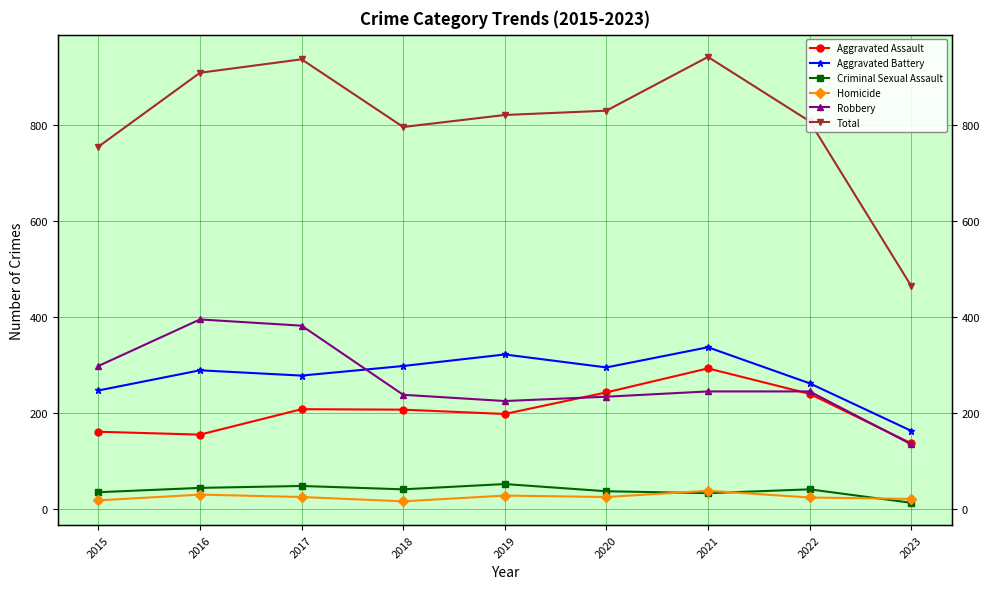

Reading right to left, extract all data points from this chart.

Aggravated Assault: 2023=136	2022=239	2021=292	2020=242	2019=197	2018=206	2017=207	2016=154	2015=160
Aggravated Battery: 2023=162	2022=261	2021=336	2020=294	2019=321	2018=297	2017=277	2016=288	2015=246
Criminal Sexual Assault: 2023=12	2022=40	2021=32	2020=36	2019=51	2018=40	2017=47	2016=43	2015=34
Homicide: 2023=20	2022=23	2021=37	2020=24	2019=27	2018=15	2017=24	2016=29	2015=17
Robbery: 2023=134	2022=244	2021=244	2020=233	2019=224	2018=237	2017=381	2016=394	2015=297
Total: 2023=464	2022=807	2021=941	2020=829	2019=820	2018=795	2017=936	2016=908	2015=754